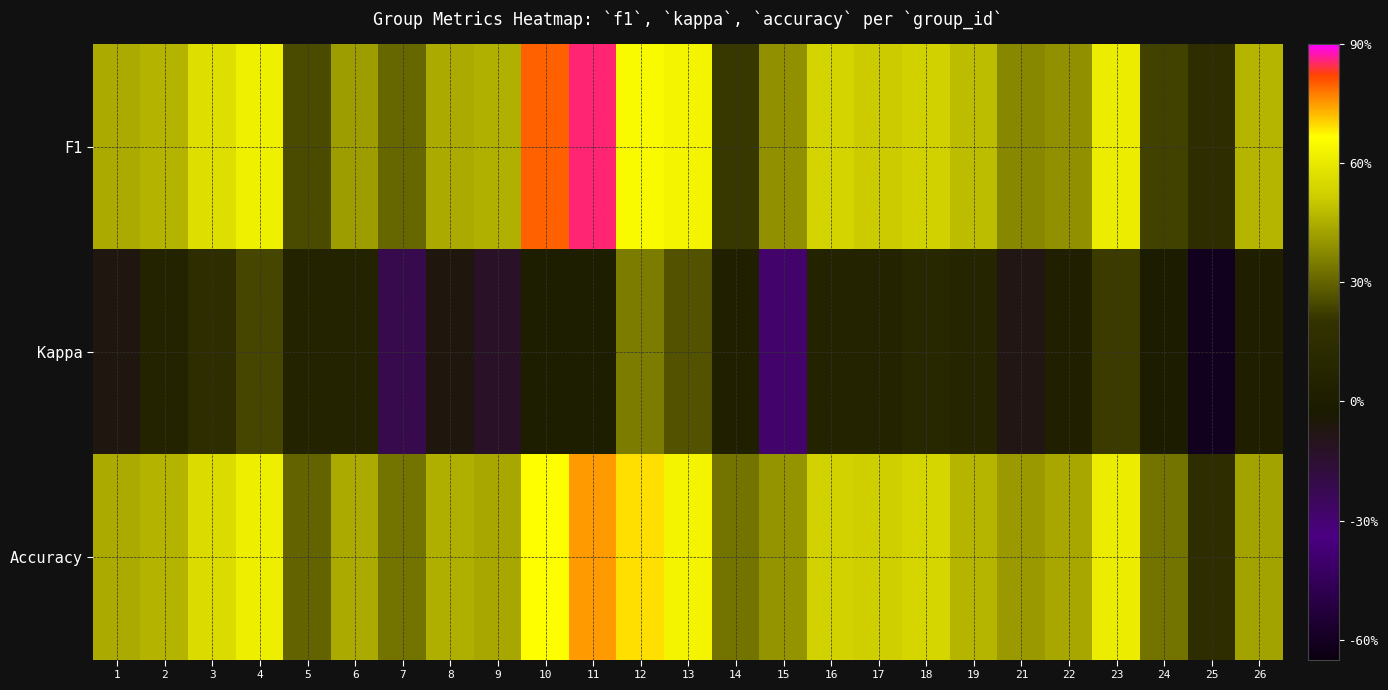

Rank the series at 14 from highest to lowest value.

Accuracy, F1, Kappa